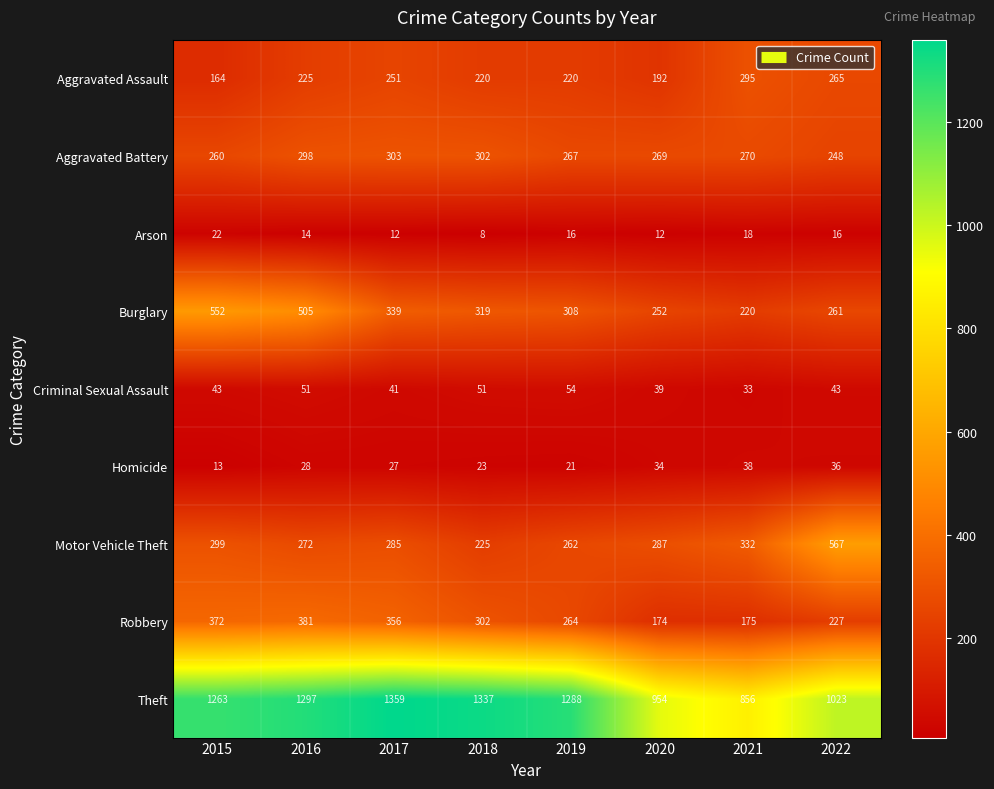

The Motor Vehicle Theft series shows 272 at 2016. True or false?

True